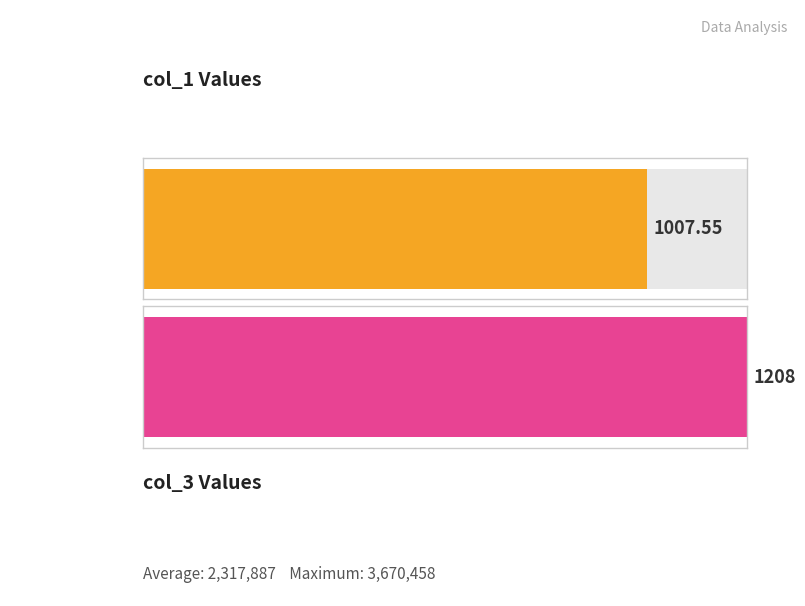

What is the maximum value for col_3?

3670458